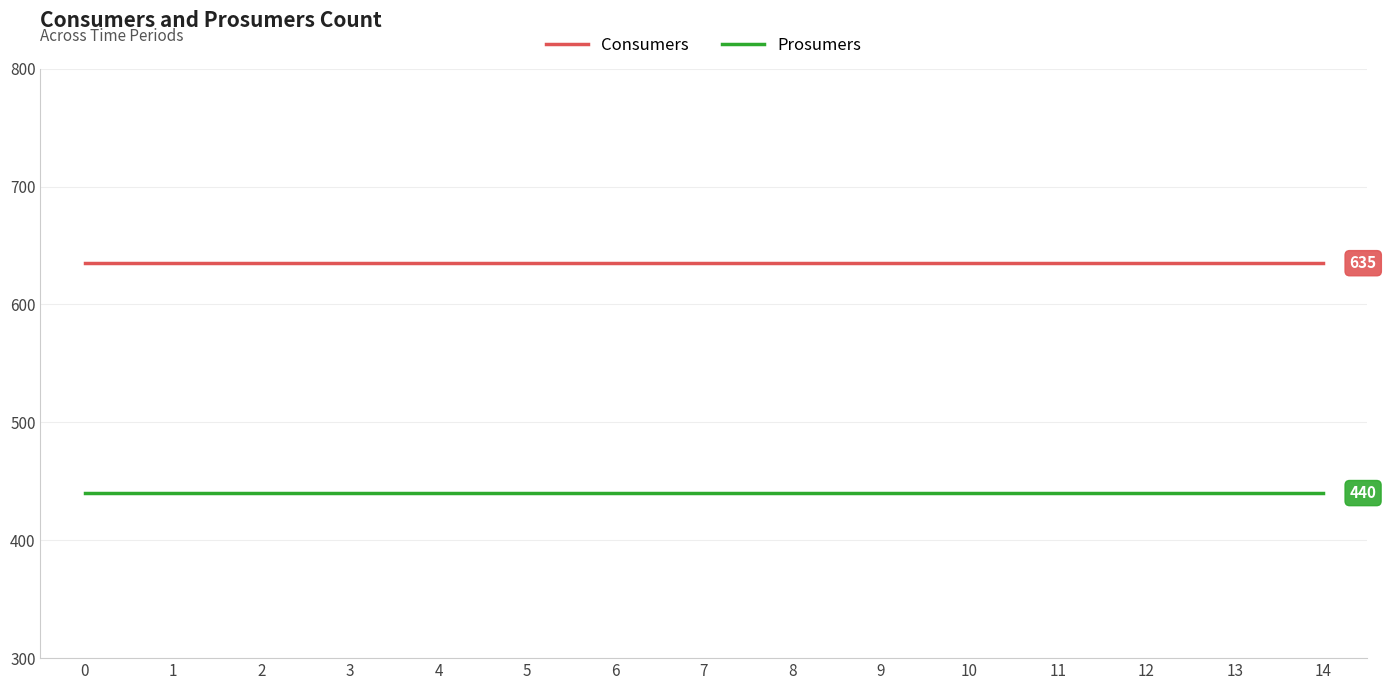

The value of Consumers at 5 is 635. True or false?

True